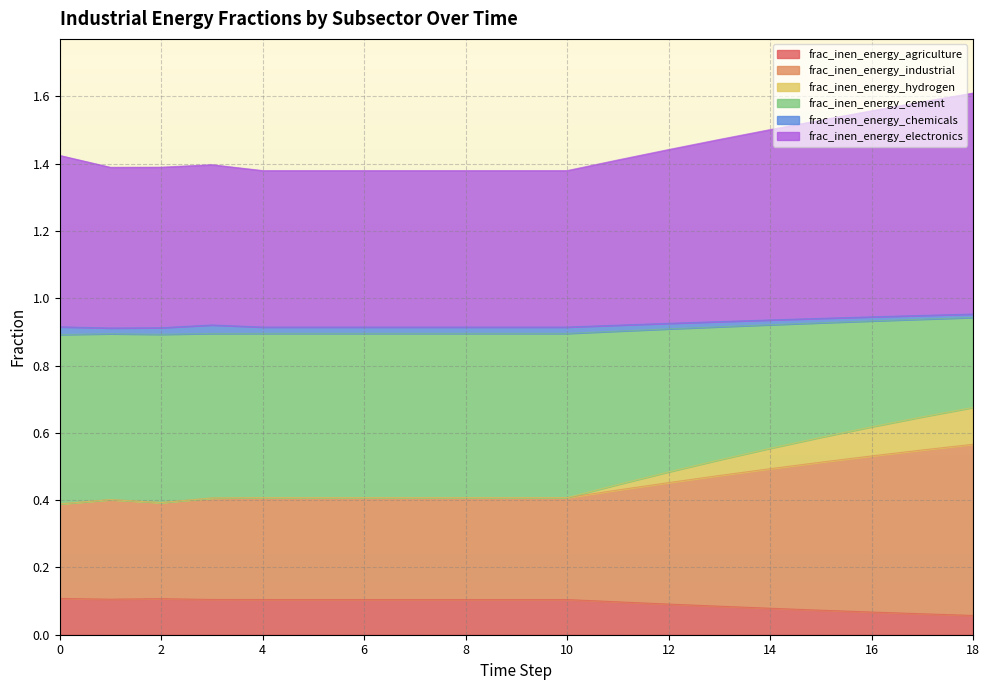

True or false: frac_inen_energy_agriculture has a value of 0.1 at 6.

True